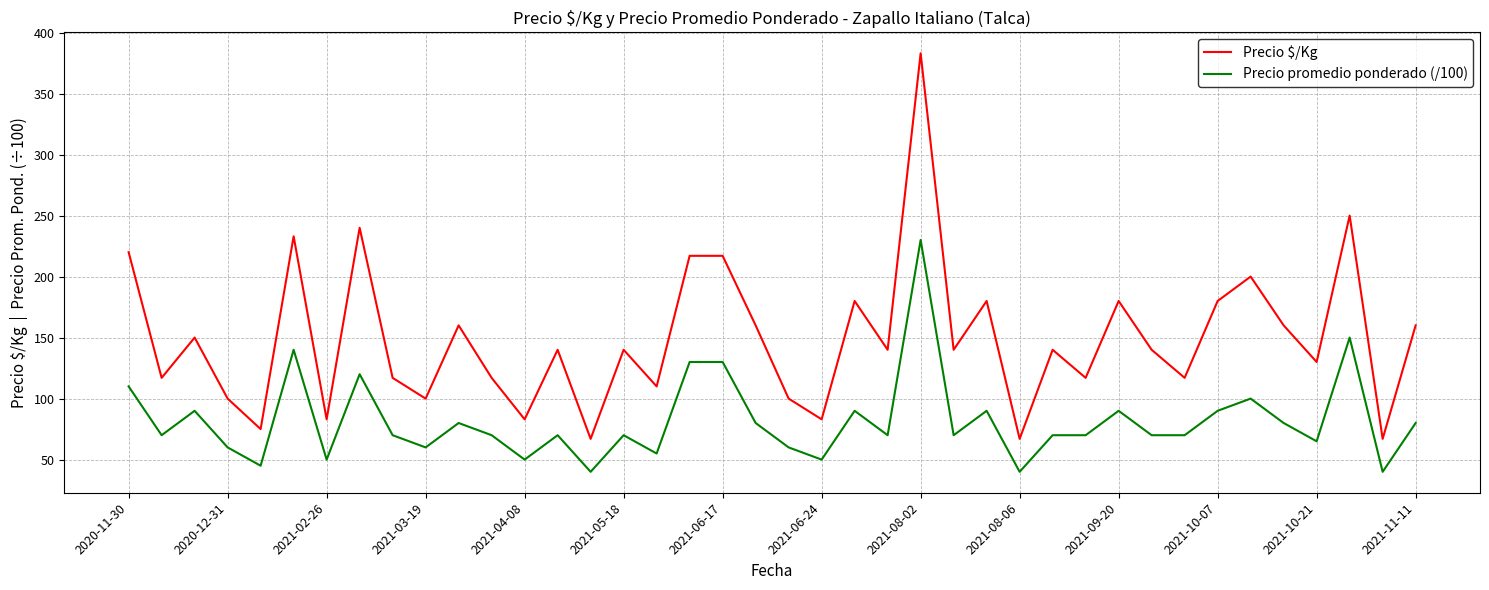

Rank the series by their average value, from lowest to highest.

Precio promedio ponderado (/100), Precio $/Kg